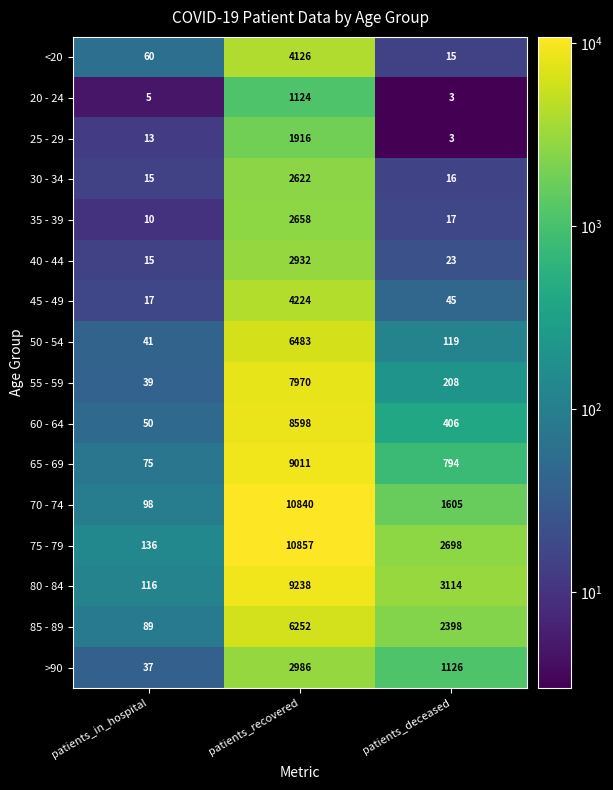

At which label does 75 - 79 first exceed 2698?

patients_recovered